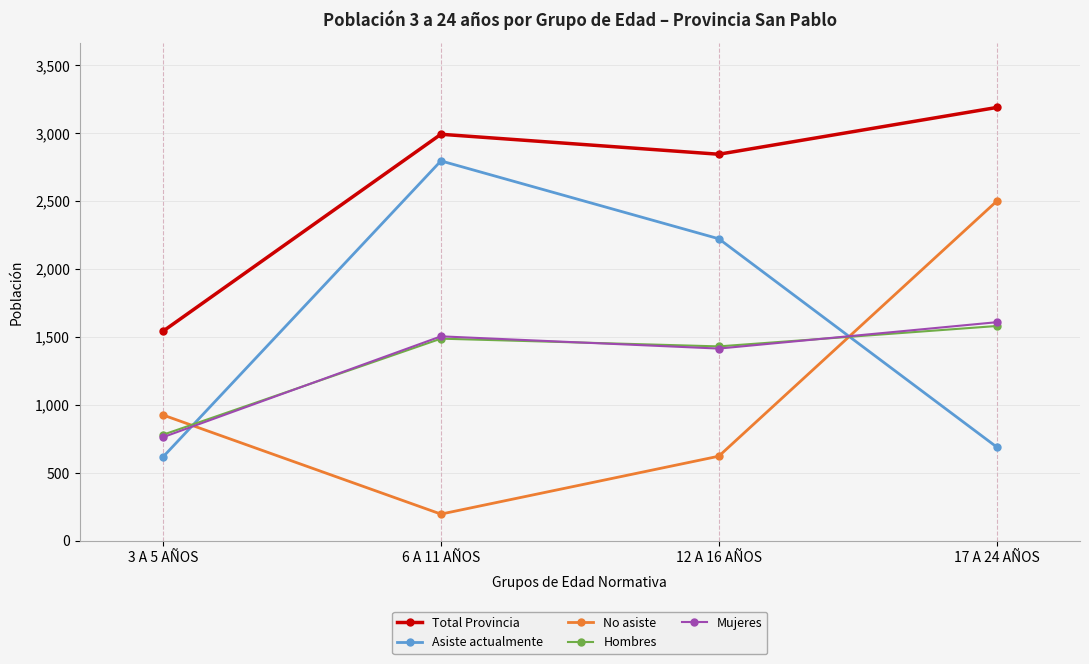

Which series ends up on top after the final intersection of Asiste actualmente and Mujeres?

Mujeres